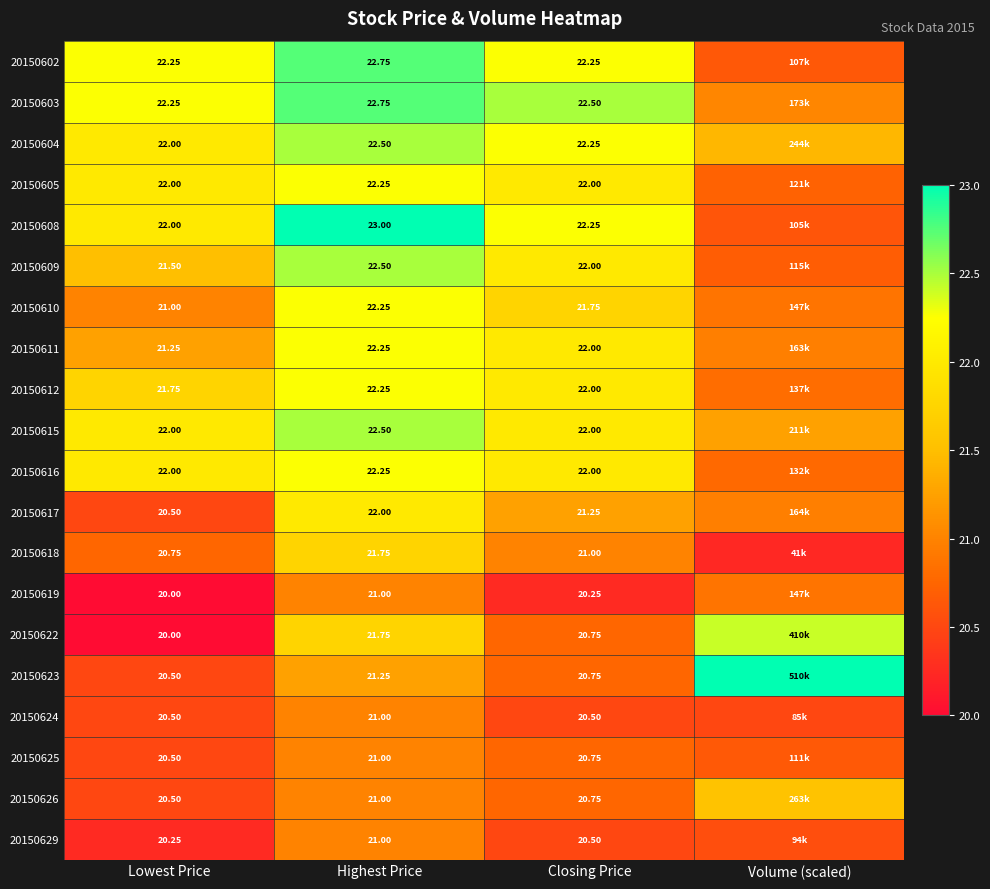

Is the value of 20150602 at Lowest Price greater than the value of 20150619 at Lowest Price?

Yes